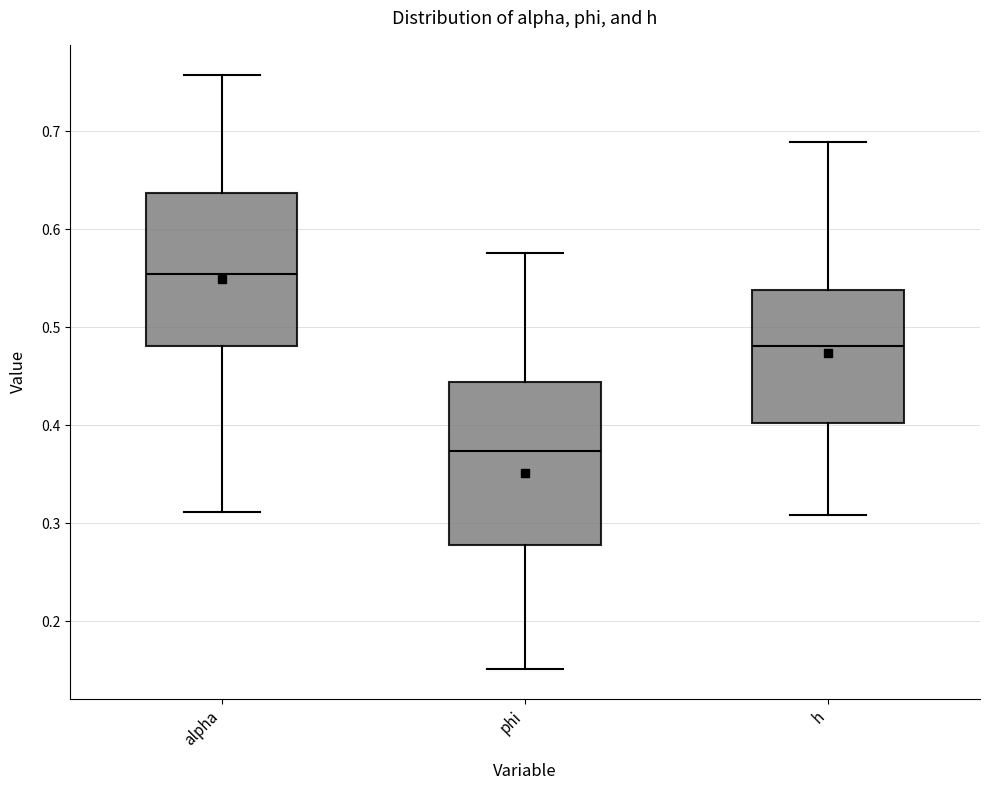

Reading left to right, transcribe this box plot: for each box, give where its median line is, the range the box spans, and where its two whiskers end, as read against the y-axis. The values are not printed on the chart, so give them approximately, as read against the axis.

alpha: median 0.55, box 0.48 to 0.64, whiskers 0.31 to 0.76
phi: median 0.37, box 0.28 to 0.44, whiskers 0.15 to 0.58
h: median 0.48, box 0.40 to 0.54, whiskers 0.31 to 0.69